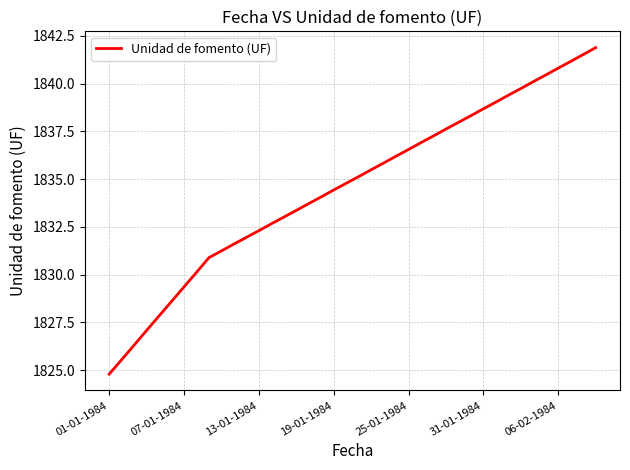

What is the difference between the maximum and minimum values?

17.1